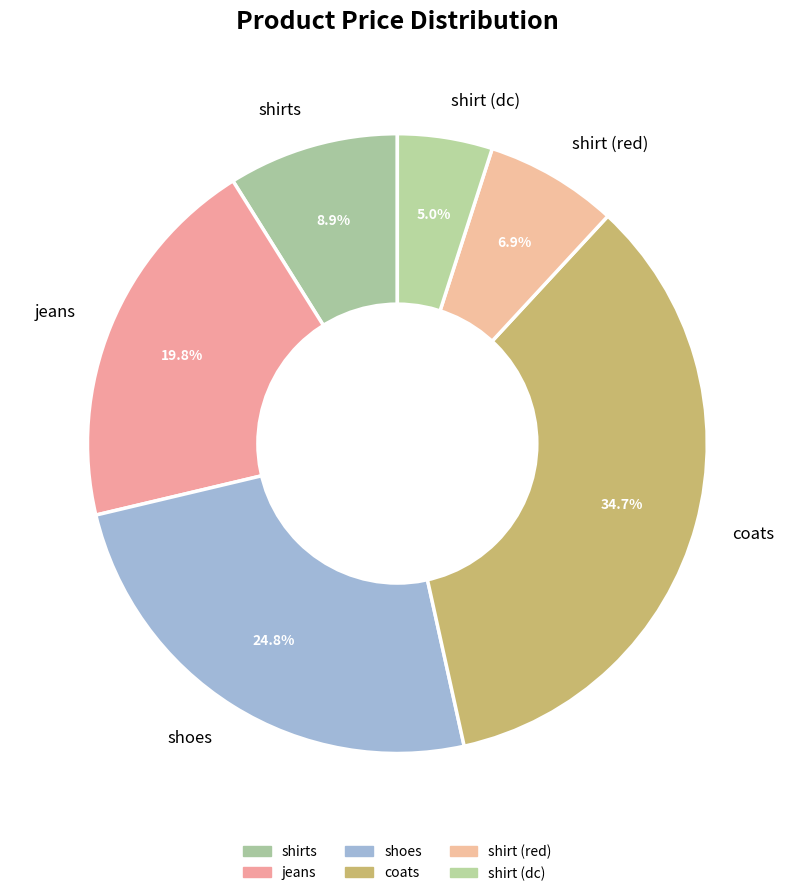

How much of the chart is everything except shirts?

91.1%